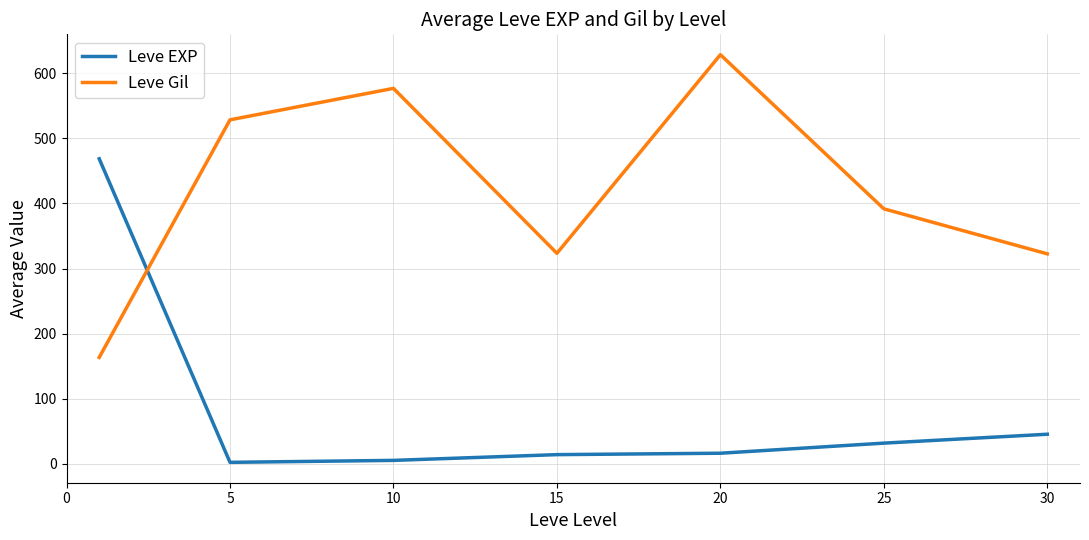

Rank the series by their average value, from lowest to highest.

Leve EXP, Leve Gil